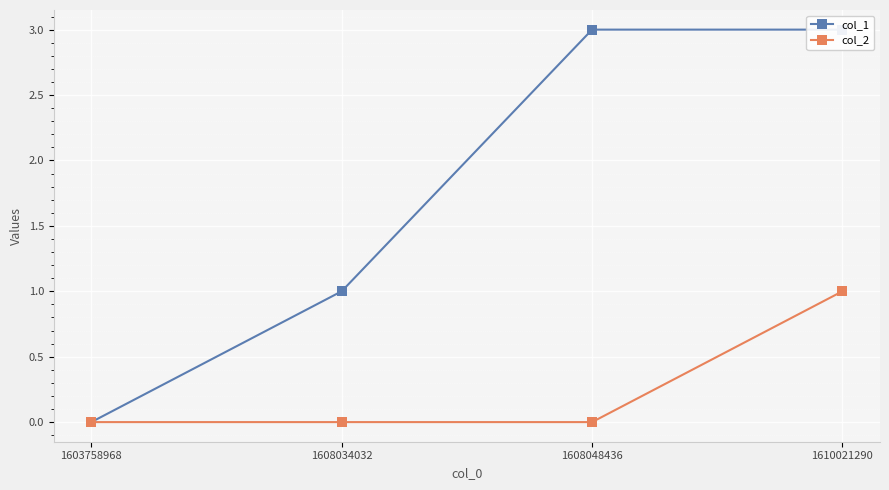

Does the chart display data point markers on the line(s)?

Yes